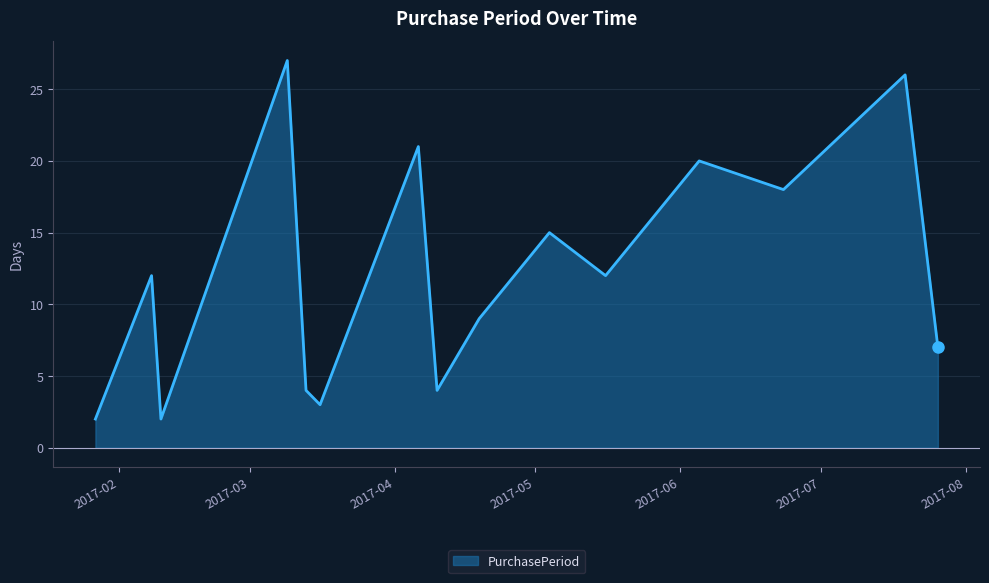

What is the average value?

12